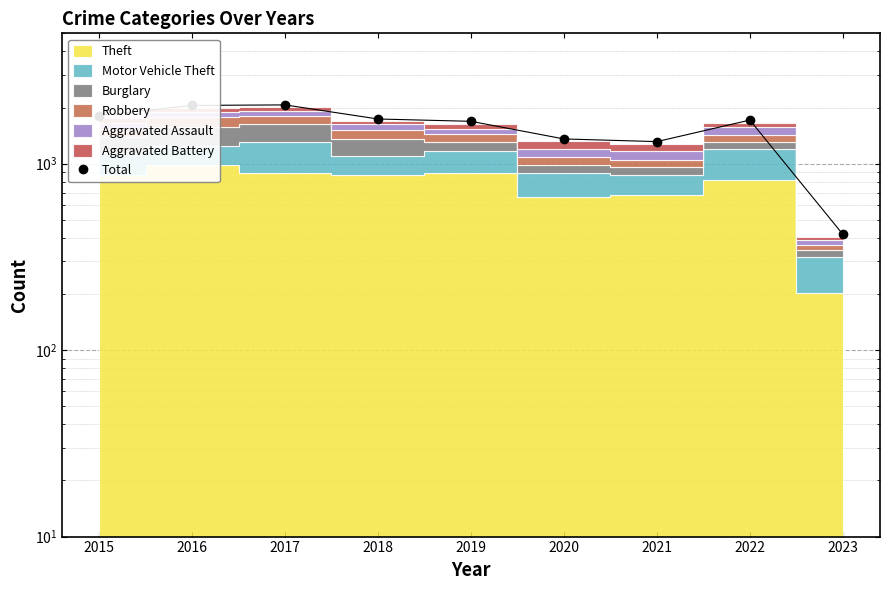

What is the change in value from 2017 to 2019?

-379